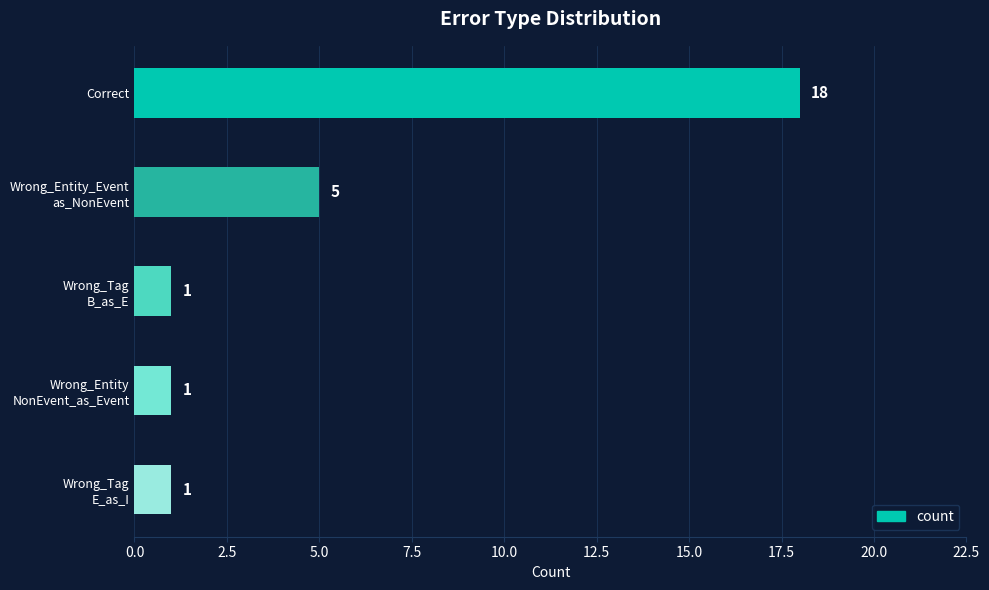

What is the sum of all values?

26